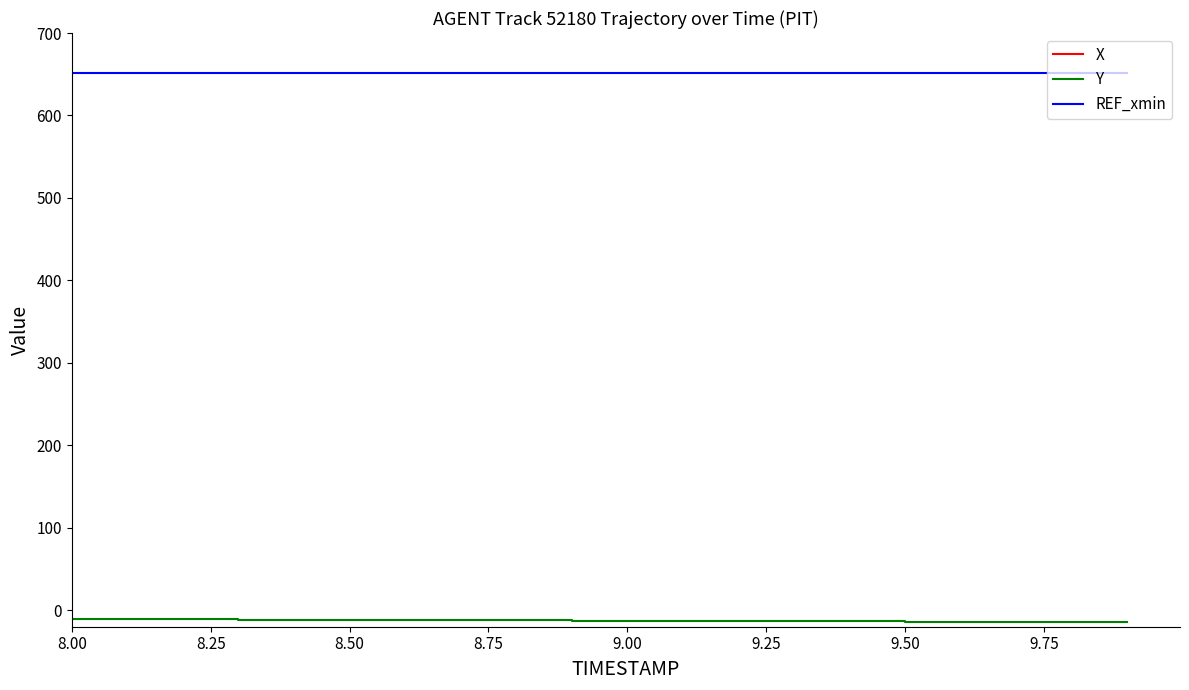

What is the minimum value for Y?

-14.5